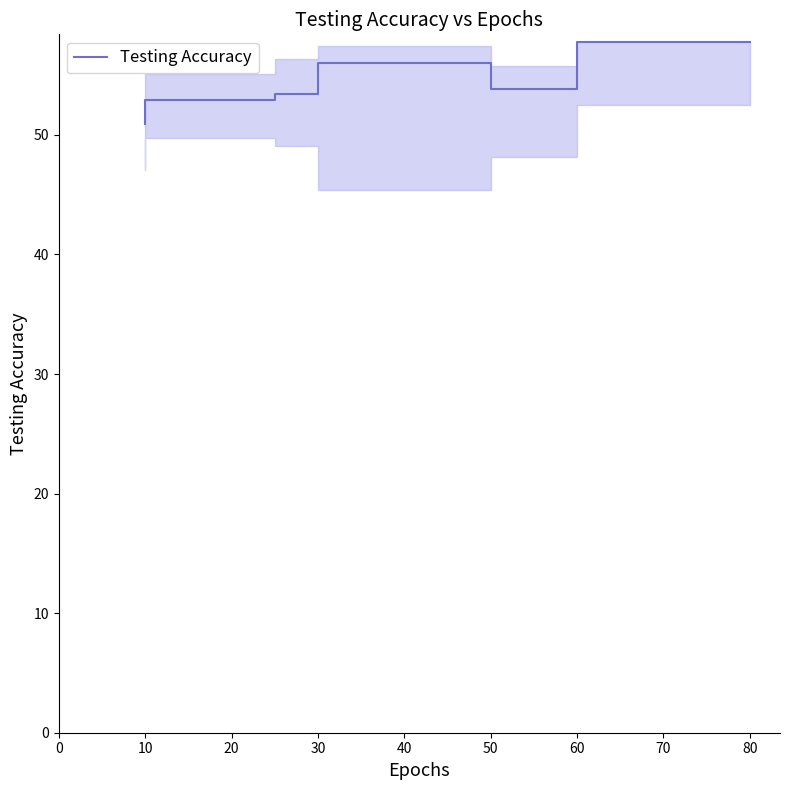

What is the maximum value shown in the chart?

57.8